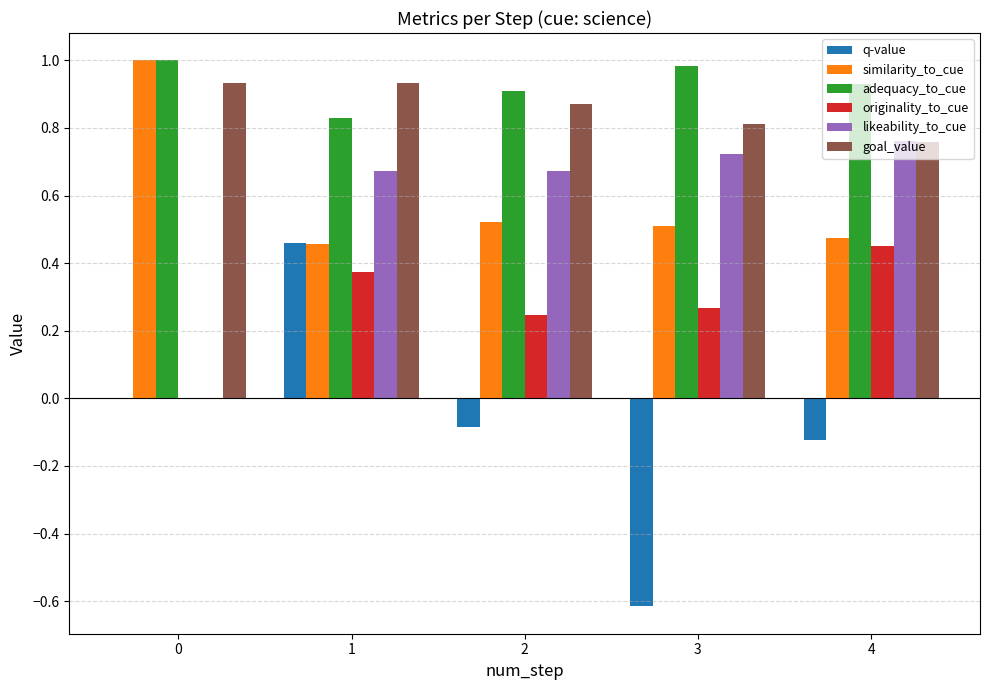

What is the sum of all q-value values?

-0.4